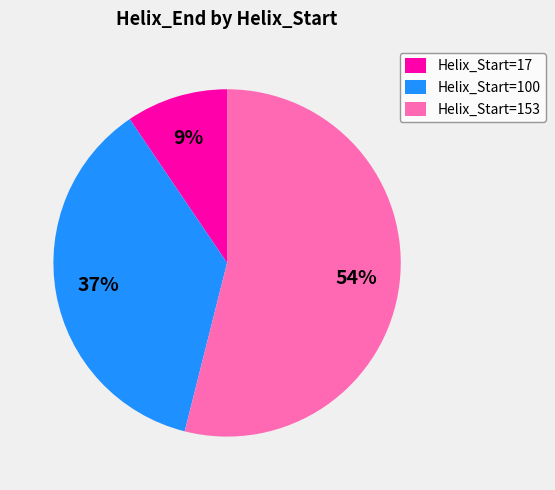

The Helix_Start=100 slice represents 50% of the pie. True or false?

False